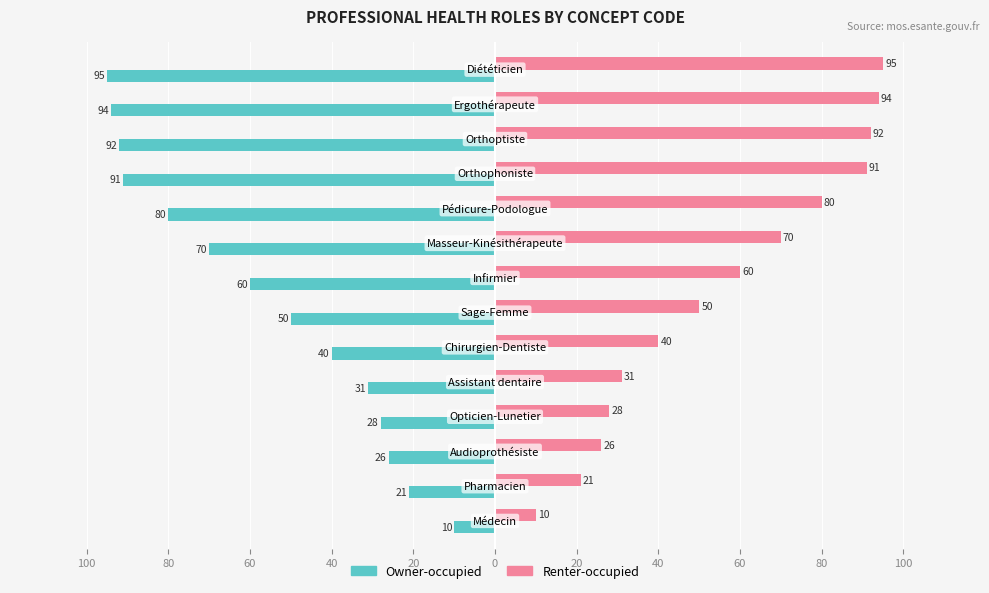

What are all the series names shown in the legend?

Owner-occupied, Renter-occupied